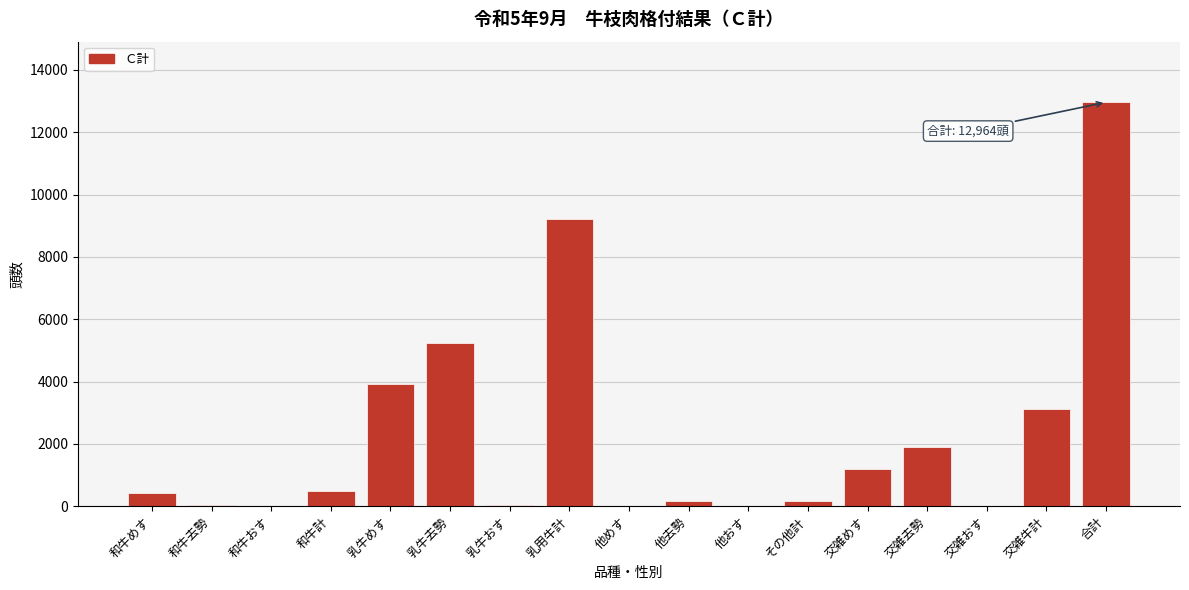

True or false: the data shows 12964 at 合計.

True